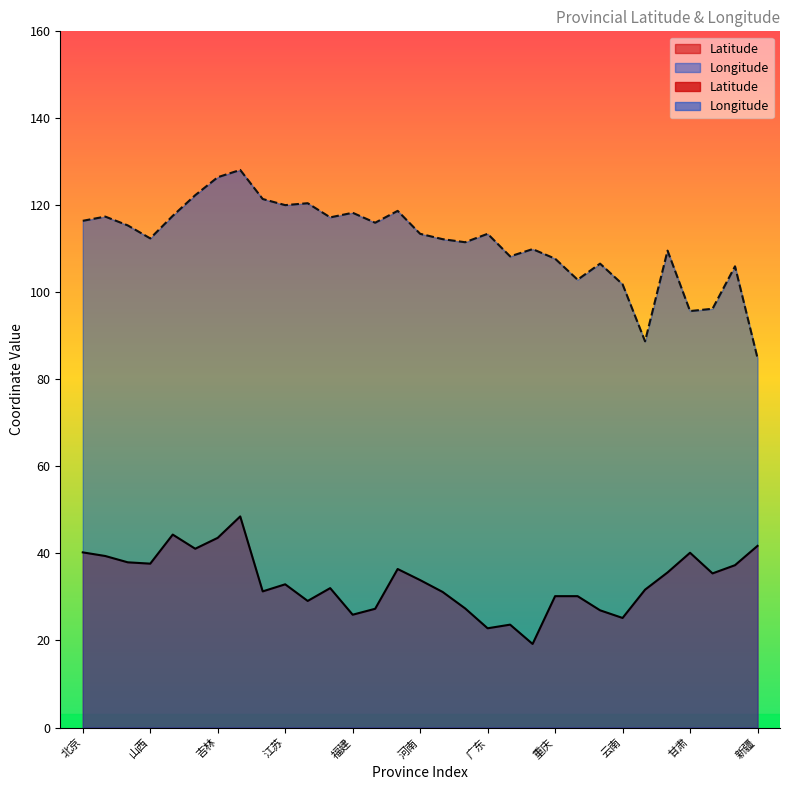

Reading right to left, extract all data points from this chart.

Latitude: 新疆=41.7	宁夏=37.3	青海=35.4	甘肃=40.2	陕西=35.6	西藏=31.7	云南=25.2	贵州=26.9	四川=30.2	重庆=30.2	海南=19.2	广西=23.6	广东=22.8	湖南=27.4	湖北=31.2	河南=33.9	山东=36.4	江西=27.3	福建=25.9	安徽=32.0	浙江=29.1	江苏=32.9	上海=31.3	黑龙江=48.5	吉林=43.6	辽宁=41.1	内蒙古=44.3	山西=37.7	河北=38.0	天津=39.4	北京=40.3
Longitude: 新疆=84.9	宁夏=106.0	青海=96.2	甘肃=95.7	陕西=109.6	西藏=88.8	云南=101.9	贵州=106.6	四川=102.9	重庆=107.8	海南=110.0	广西=108.3	广东=113.5	湖南=111.5	湖北=112.2	河南=113.5	山东=118.7	江西=116.0	福建=118.3	安徽=117.2	浙江=120.5	江苏=120.1	上海=121.5	黑龙江=128.1	吉林=126.5	辽宁=122.3	内蒙古=117.6	山西=112.4	河北=115.4	天津=117.4	北京=116.5